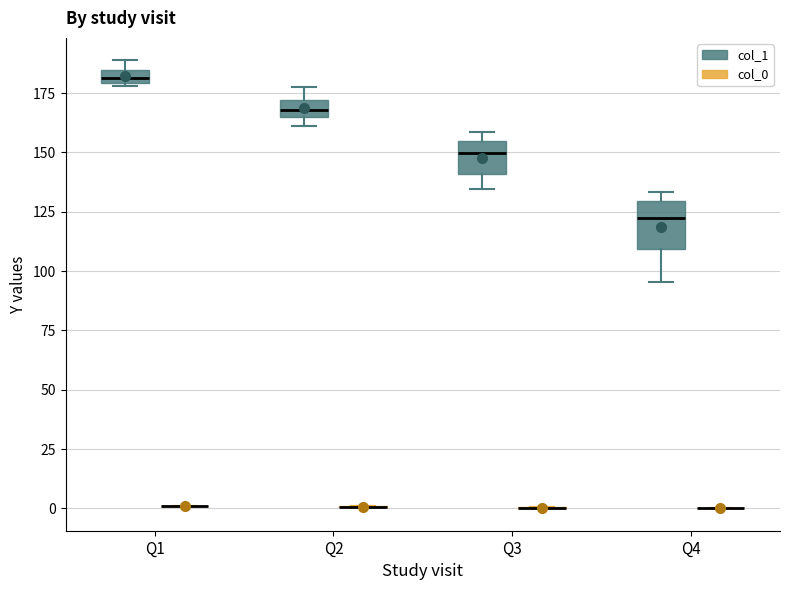

Which box is the tallest, from its lower edge to its upper edge?

Q4 (col_1)